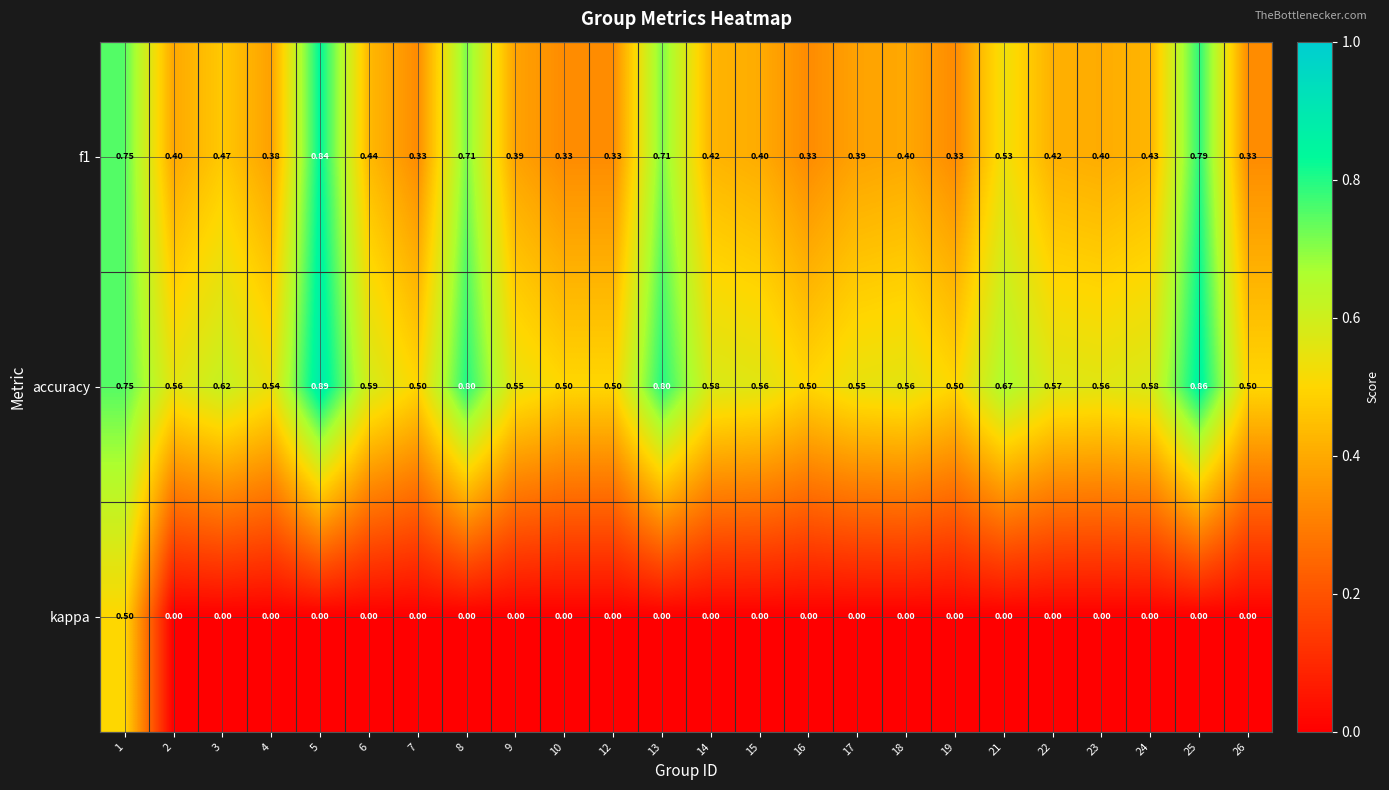

Between 1 and 18, which series saw the biggest shift?

kappa